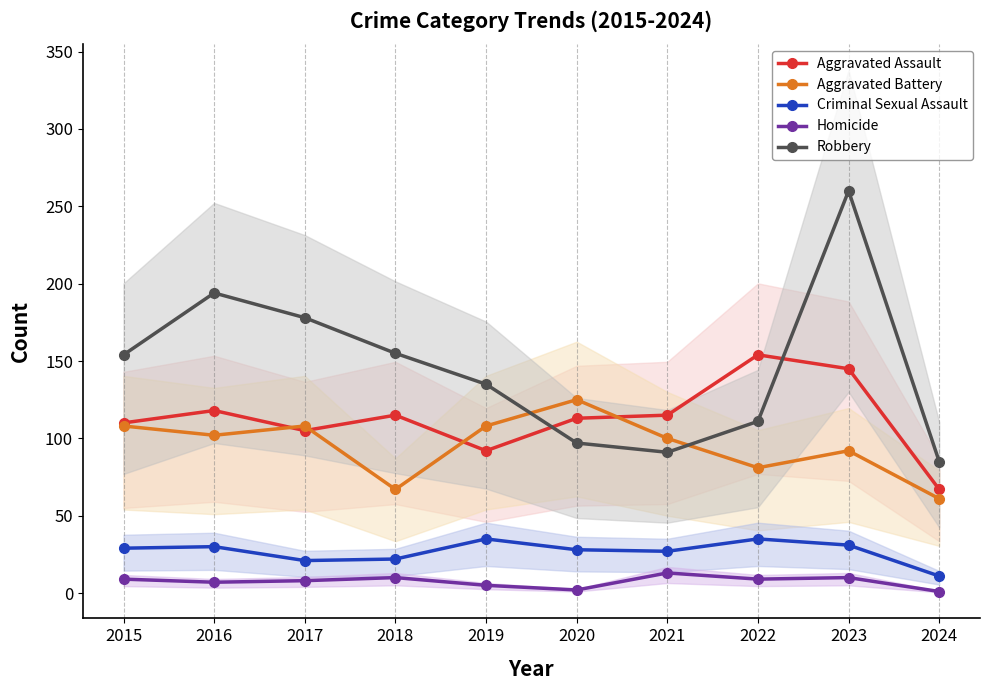

What is the minimum value for Aggravated Assault?

67